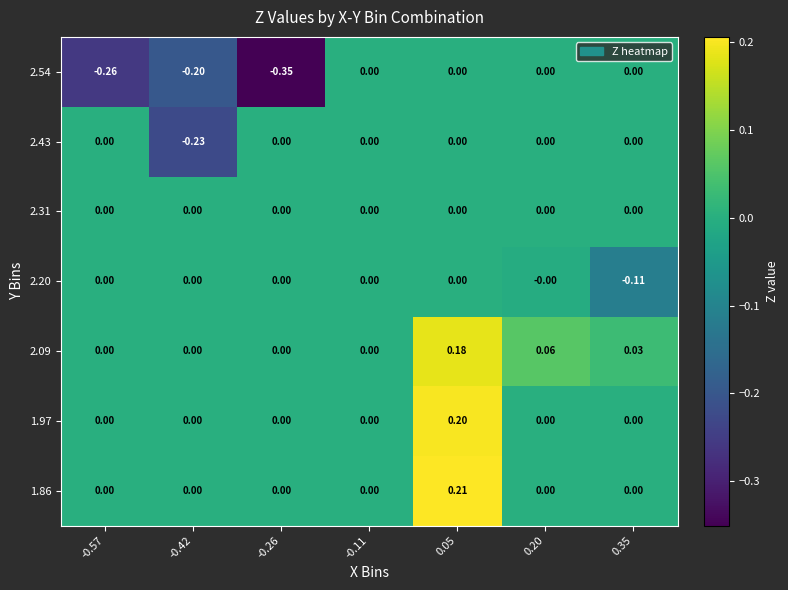

Which series changed the most between -0.42 and 0.35?

2.43